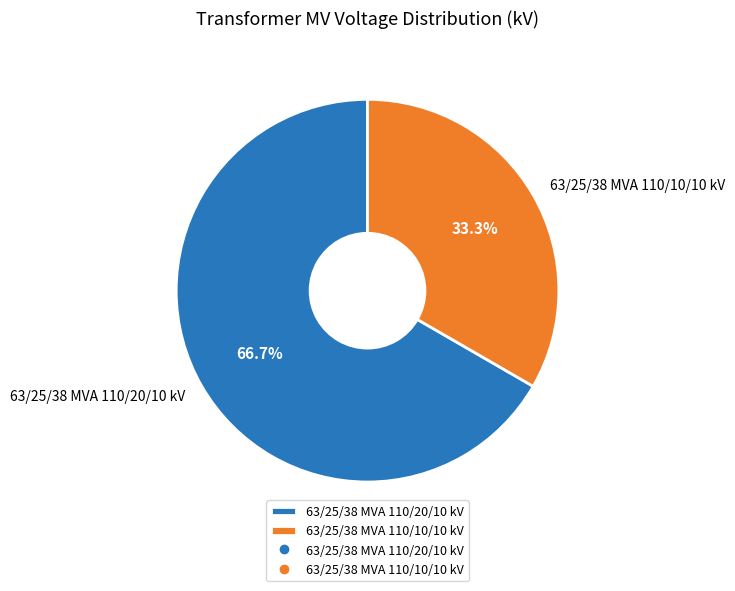

To the nearest percent, what is the average slice percentage?

50%